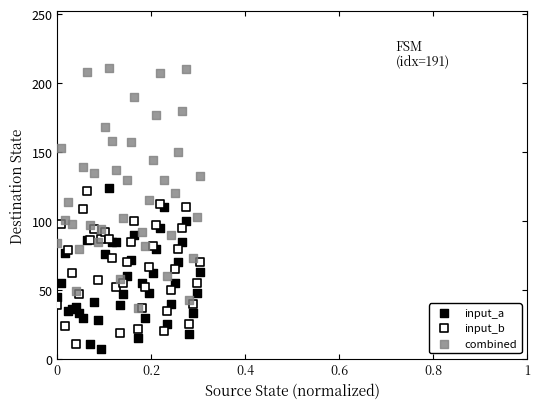

What are all the series names shown in the legend?

input_a, input_b, combined